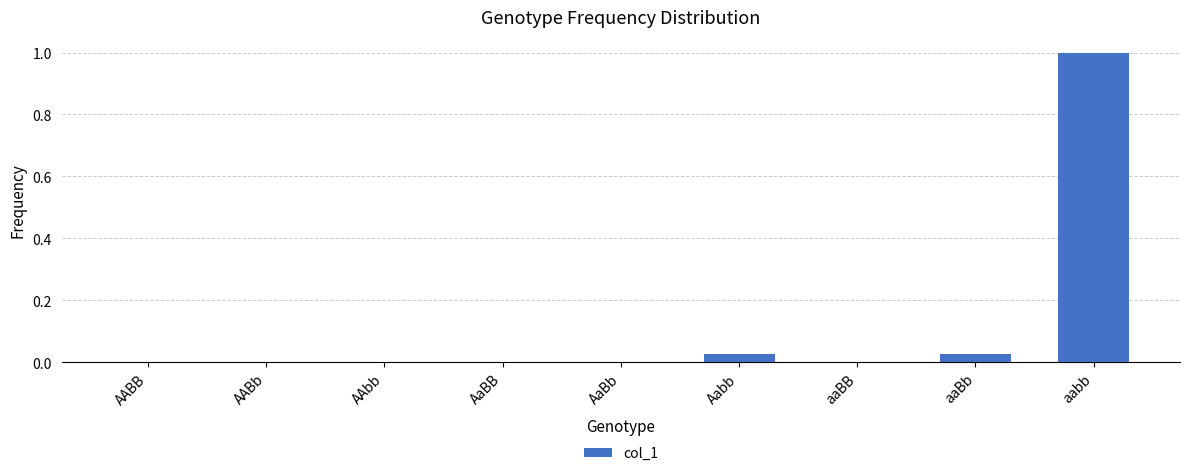

What is the greatest value displayed?

1.0